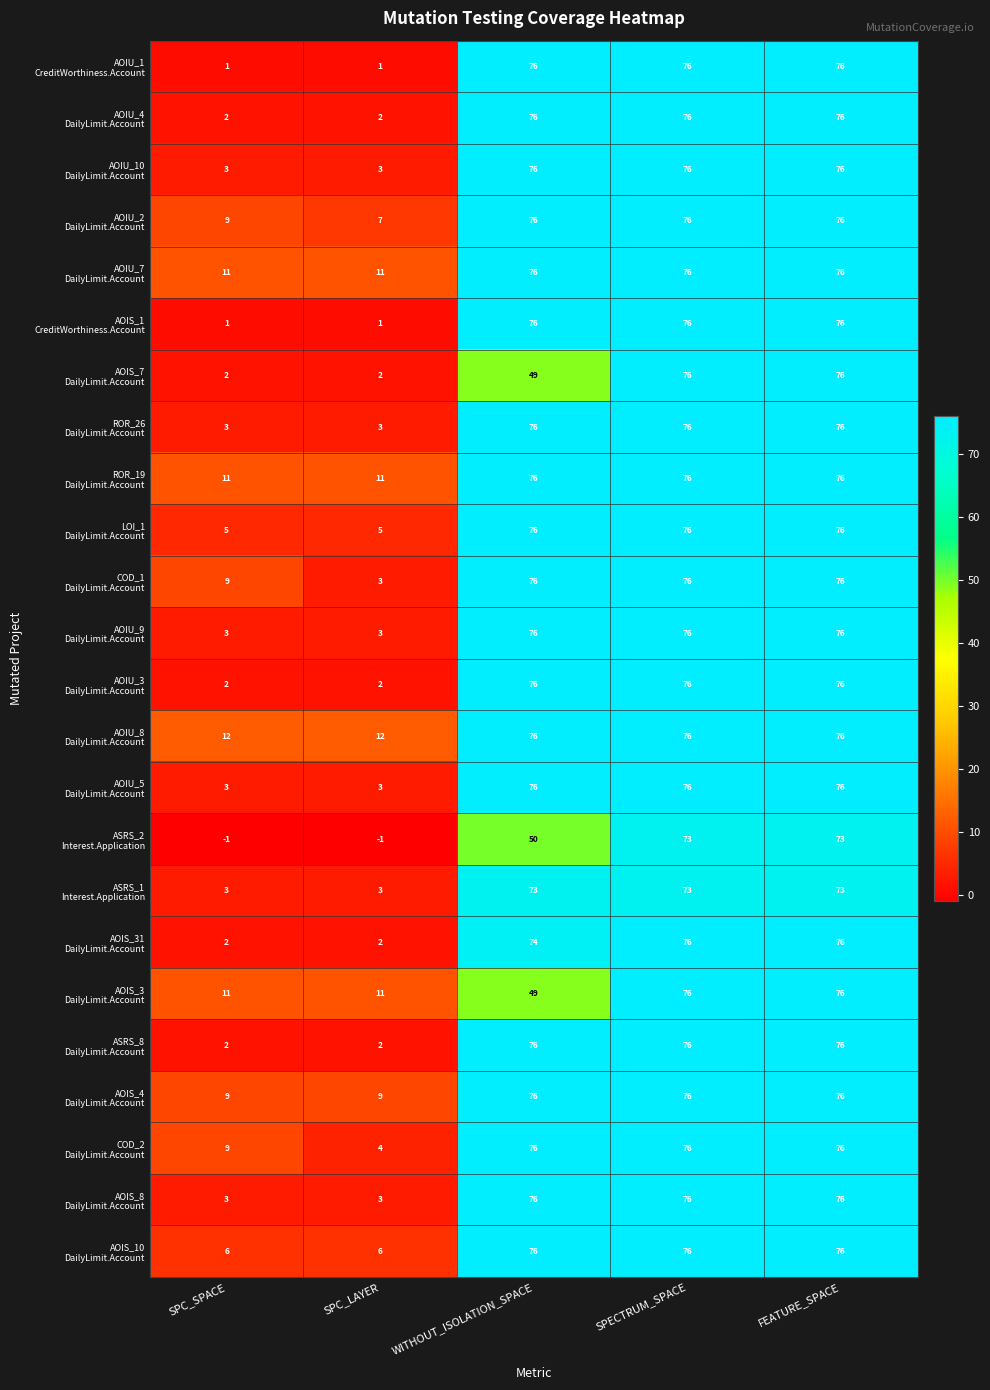

What is the maximum value shown in the chart?

76